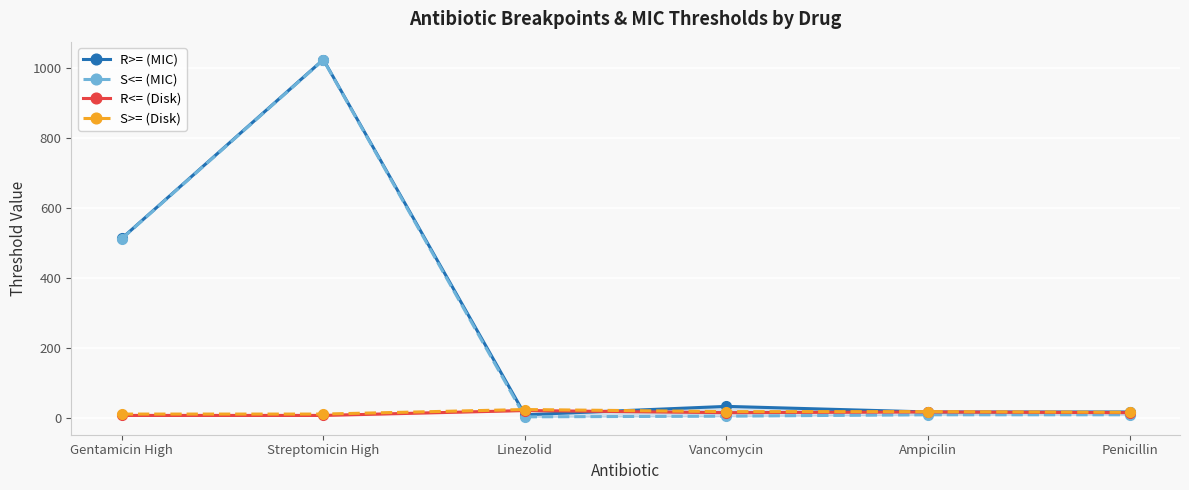

Count the S>= (Disk) values in the range 10 to 17.

5